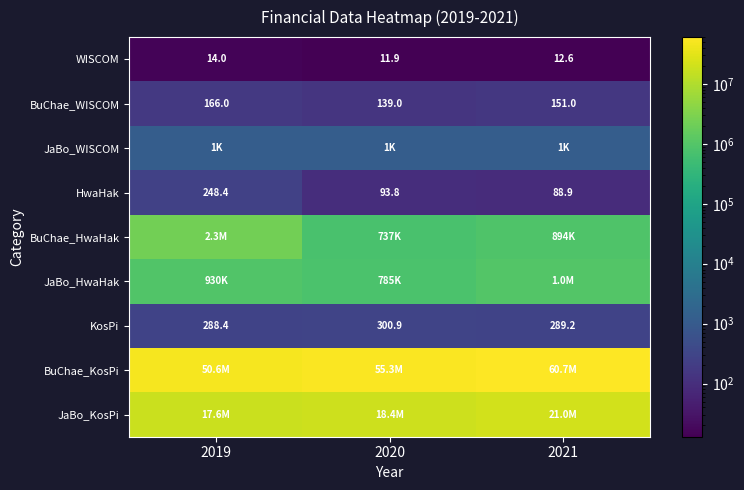

Read the WISCOM value at 2020.

11.9